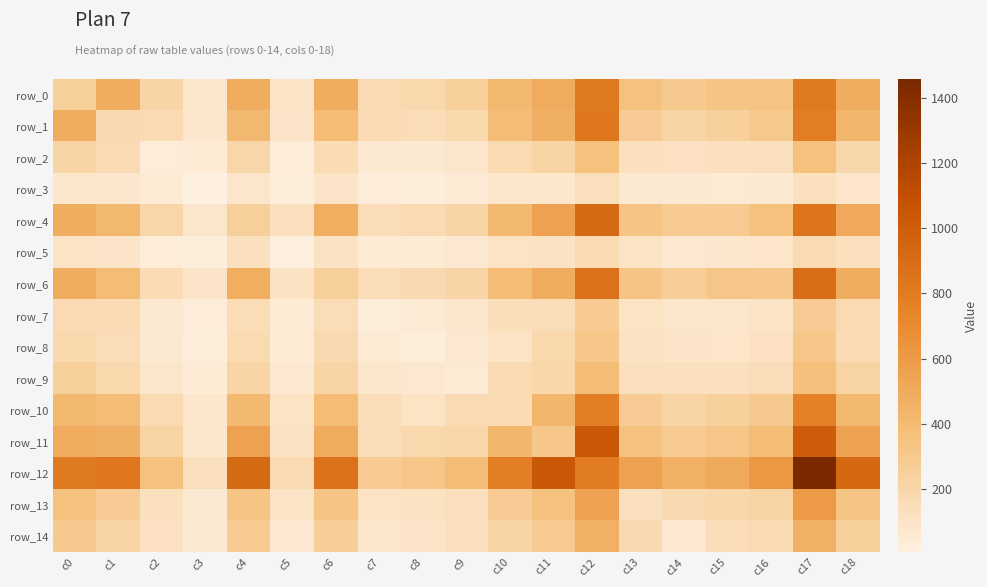

Reading left to right, transcribe all the data shown in this chart.

row_0: c0=253	c1=484	c2=215	c3=78	c4=492	c5=100	c6=483	c7=166	c8=183	c9=253	c10=410	c11=498	c12=807	c13=357	c14=295	c15=334	c16=339	c17=809	c18=493
row_1: c0=484	c1=181	c2=169	c3=70	c4=415	c5=92	c6=392	c7=161	c8=158	c9=185	c10=382	c11=471	c12=831	c13=279	c14=217	c15=246	c16=305	c17=788	c18=428
row_2: c0=215	c1=169	c2=39	c3=41	c4=201	c5=38	c6=160	c7=61	c8=60	c9=84	c10=173	c11=218	c12=362	c13=126	c14=116	c15=119	c16=132	c17=357	c18=187
row_3: c0=78	c1=70	c2=41	c3=5	c4=83	c5=24	c6=92	c7=30	c8=24	c9=41	c10=75	c11=78	c12=133	c13=59	c14=54	c15=45	c16=57	c17=128	c18=87
row_4: c0=492	c1=415	c2=201	c3=83	c4=254	c5=124	c6=481	c7=153	c8=170	c9=213	c10=410	c11=557	c12=918	c13=327	c14=286	c15=290	c16=356	c17=850	c18=509
row_5: c0=100	c1=92	c2=38	c3=24	c4=124	c5=12	c6=110	c7=44	c8=41	c9=63	c10=103	c11=111	c12=172	c13=98	c14=66	c15=72	c16=85	c17=169	c18=126
row_6: c0=483	c1=392	c2=160	c3=92	c4=481	c5=110	c6=251	c7=158	c8=180	c9=213	c10=396	c11=498	c12=862	c13=328	c14=265	c15=321	c16=318	c17=902	c18=489
row_7: c0=166	c1=161	c2=61	c3=30	c4=153	c5=44	c6=158	c7=21	c8=50	c9=75	c10=145	c11=146	c12=288	c13=105	c14=82	c15=82	c16=96	c17=283	c18=173
row_8: c0=183	c1=158	c2=60	c3=24	c4=170	c5=41	c6=180	c7=50	c8=20	c9=64	c10=106	c11=185	c12=316	c13=112	c14=93	c15=89	c16=118	c17=312	c18=161
row_9: c0=253	c1=185	c2=84	c3=41	c4=213	c5=63	c6=213	c7=75	c8=64	c9=46	c10=167	c11=194	c12=381	c13=130	c14=121	c15=119	c16=147	c17=368	c18=219
row_10: c0=410	c1=382	c2=173	c3=75	c4=410	c5=103	c6=396	c7=145	c8=106	c9=167	c10=159	c11=429	c12=781	c13=280	c14=225	c15=244	c16=298	c17=765	c18=417
row_11: c0=498	c1=471	c2=218	c3=78	c4=557	c5=111	c6=498	c7=146	c8=185	c9=194	c10=429	c11=317	c12=1028	c13=350	c14=294	c15=312	c16=387	c17=1001	c18=561
row_12: c0=807	c1=831	c2=362	c3=133	c4=918	c5=172	c6=862	c7=288	c8=316	c9=381	c10=781	c11=1028	c12=800	c13=553	c14=466	c15=513	c16=615	c17=1459	c18=925
row_13: c0=357	c1=279	c2=126	c3=59	c4=327	c5=98	c6=328	c7=105	c8=112	c9=130	c10=280	c11=350	c12=553	c13=123	c14=176	c15=197	c16=222	c17=603	c18=333
row_14: c0=295	c1=217	c2=116	c3=54	c4=286	c5=66	c6=265	c7=82	c8=93	c9=121	c10=225	c11=294	c12=466	c13=176	c14=64	c15=149	c16=171	c17=469	c18=246